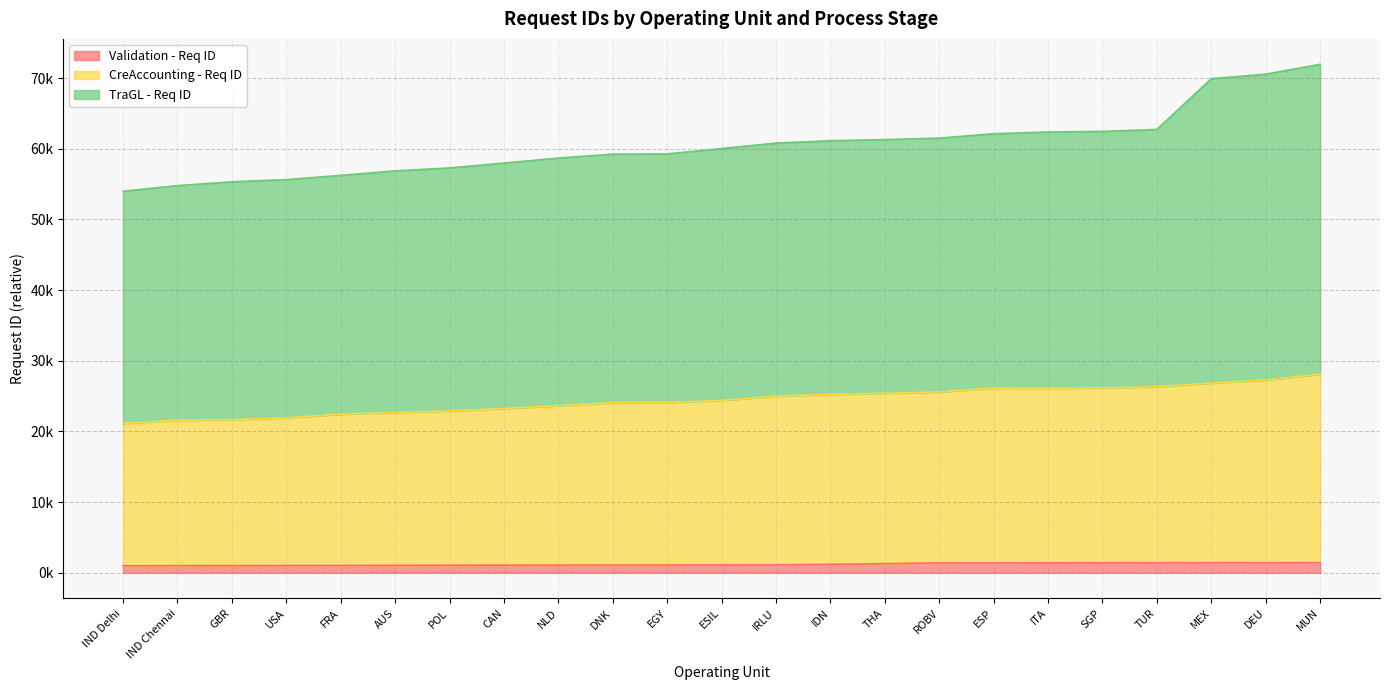

Which category has the lowest value in the CreAccounting - Req ID series?

IND Delhi